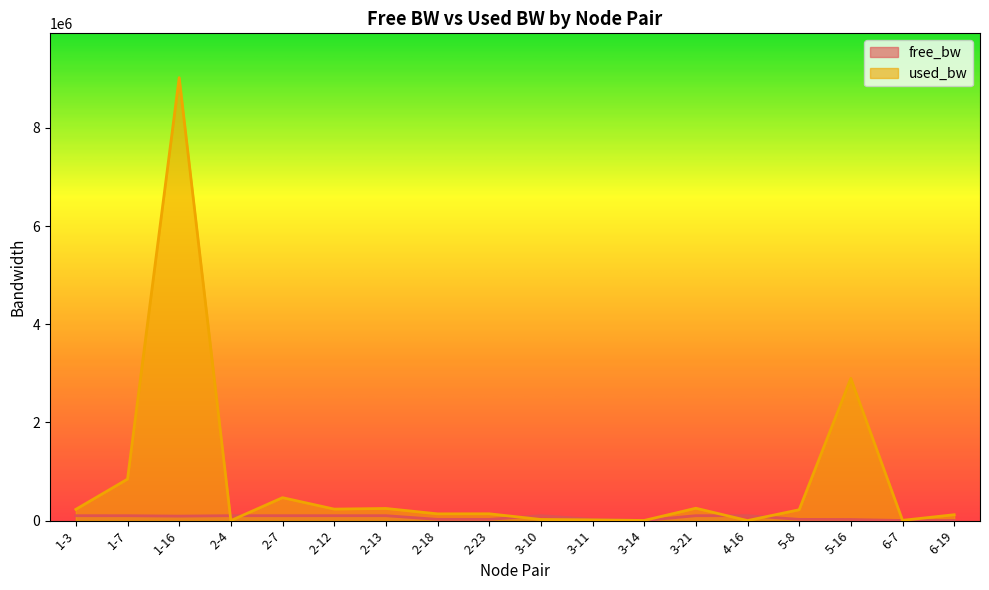

In free_bw, how many points are higher than both neighbors (excluding endpoints)?

4